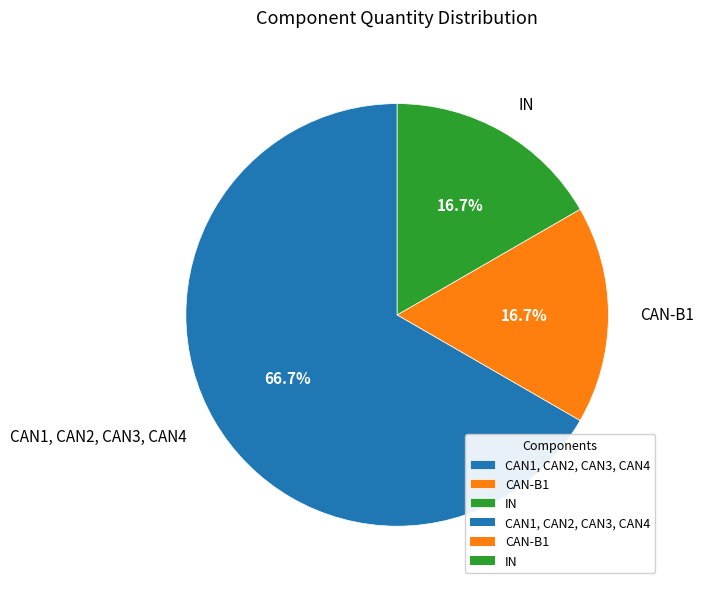

What percentage is the CAN-B1 slice, to the nearest percent?

17%